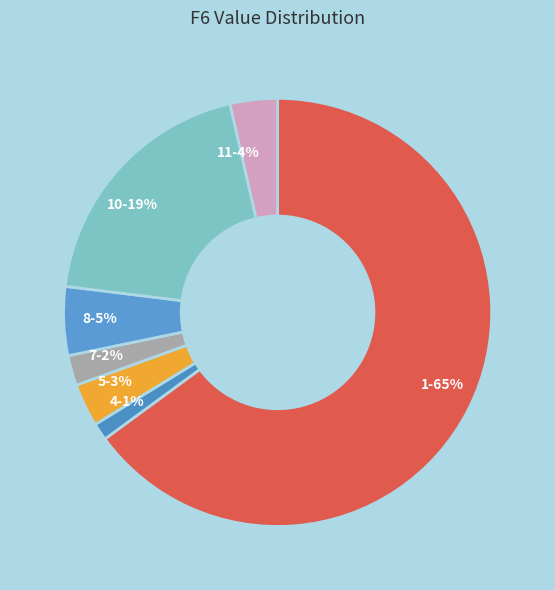

What is the largest slice in the pie chart?

1-65%